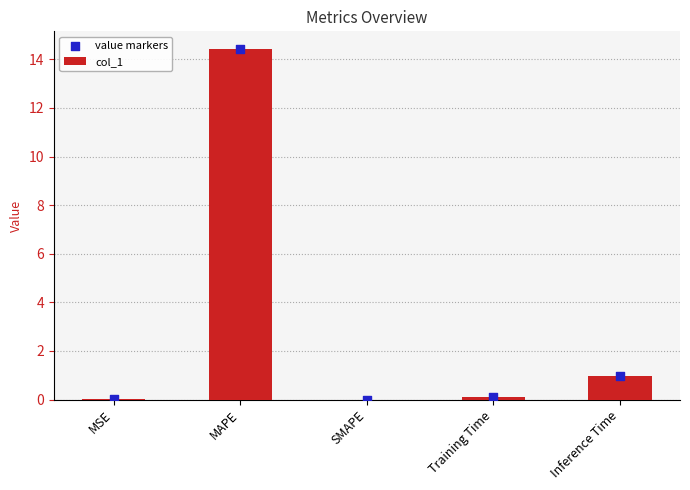

At which category is the sum across all series the highest?

MAPE